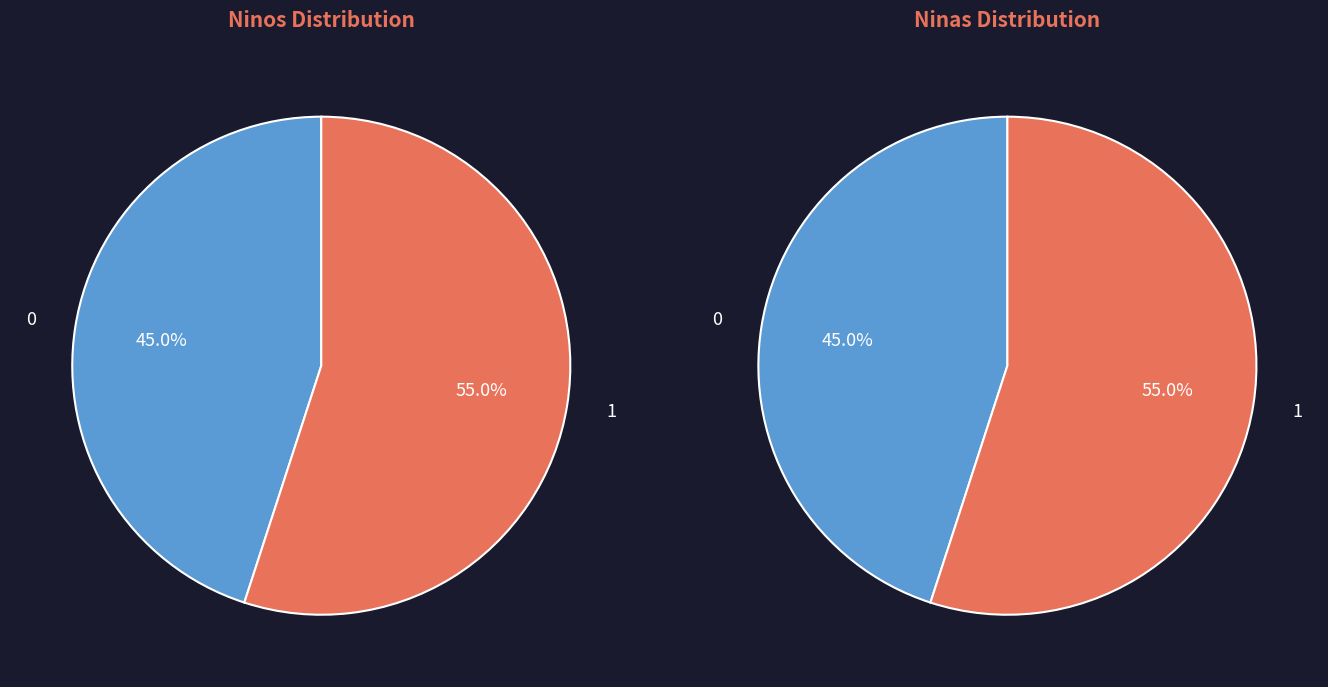

True or false: Paolo Dellepiani accounts for 28% of the total.

False